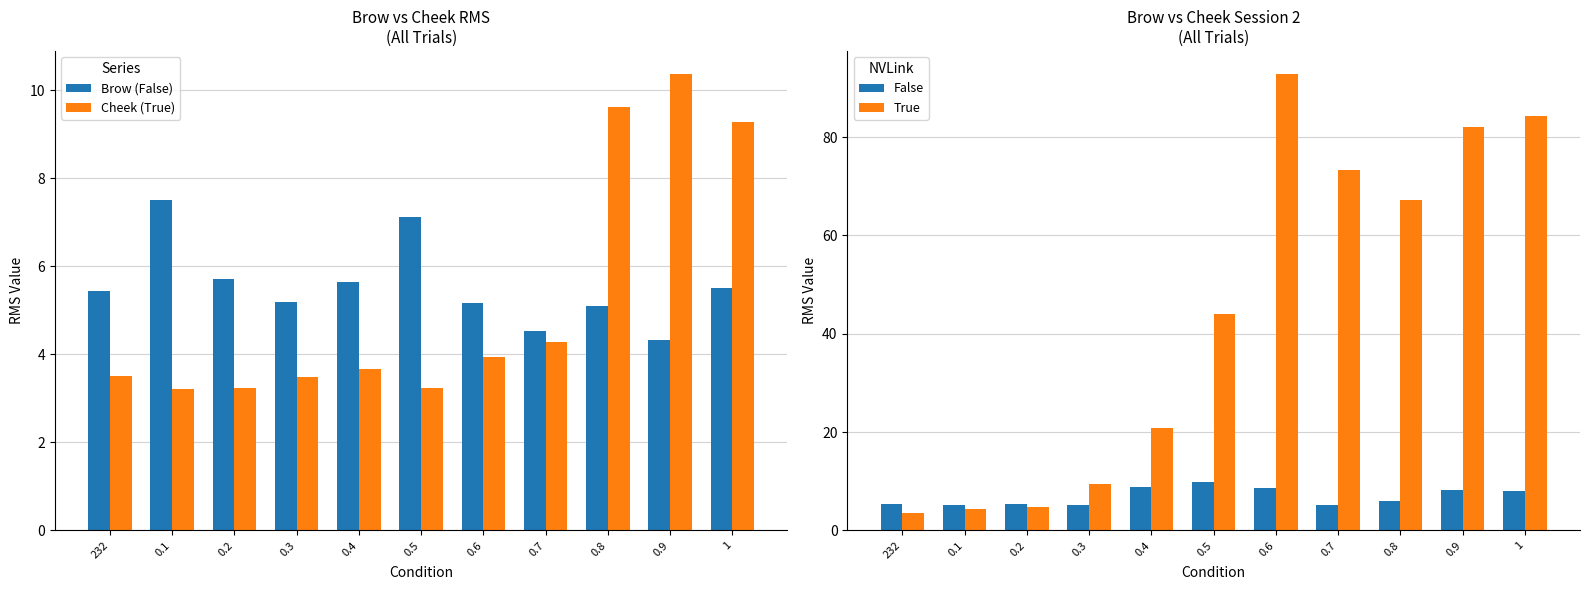

Rank the categories by Cheek (True) value from lowest to highest.

0.1, 0.2, 0.5, 0.3, 232, 0.4, 0.6, 0.7, 1, 0.8, 0.9